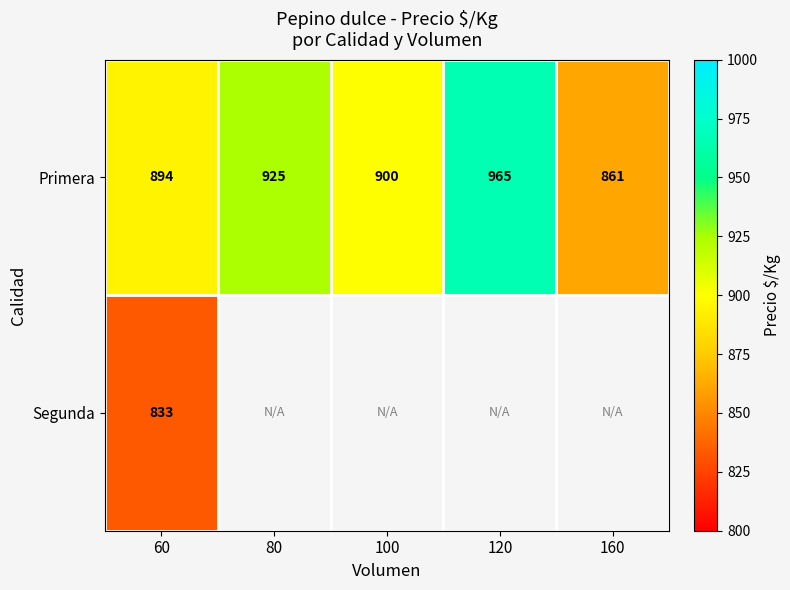

Between 60 and 120, which is larger?

120